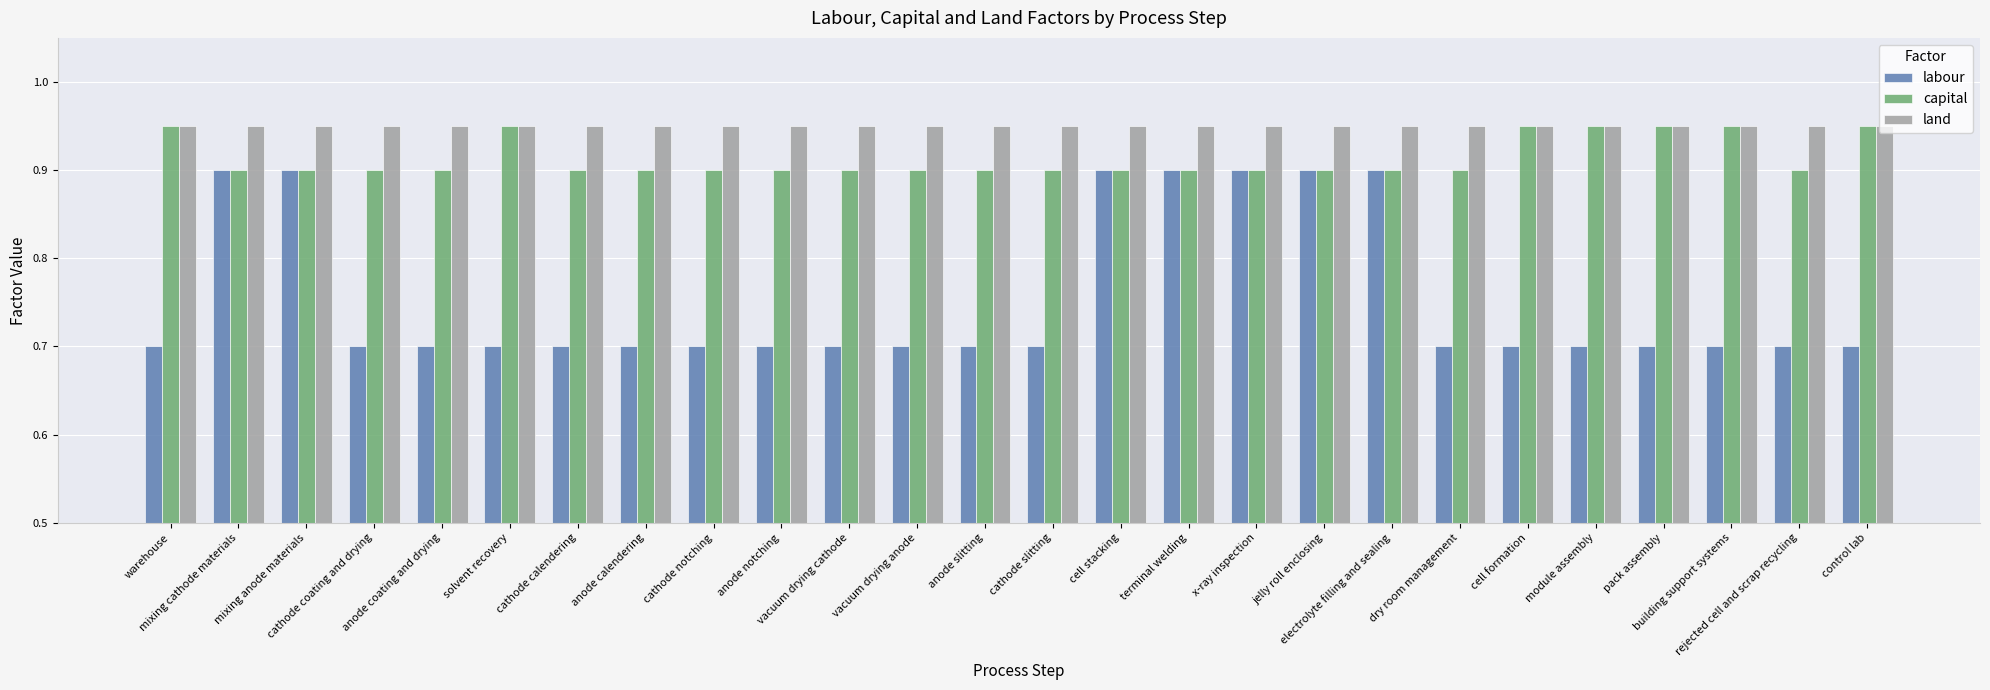

What are all the series names shown in the legend?

labour, capital, land